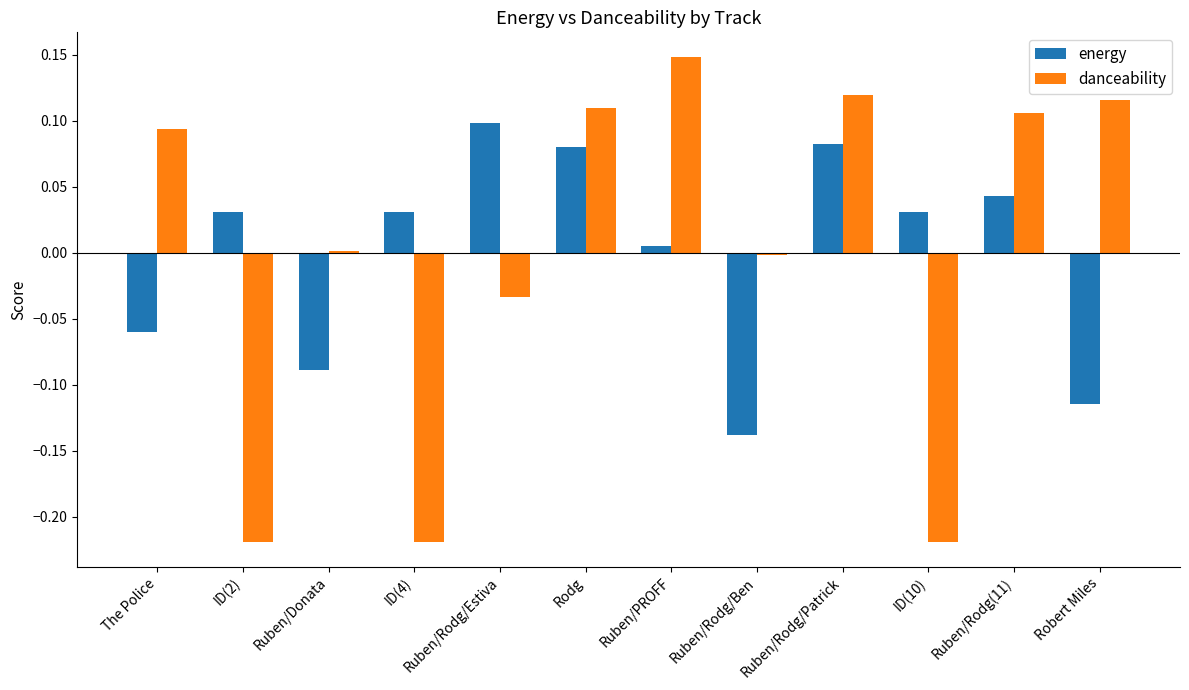

Which category has the lowest value in the energy series?

Ruben/Rodg/Ben